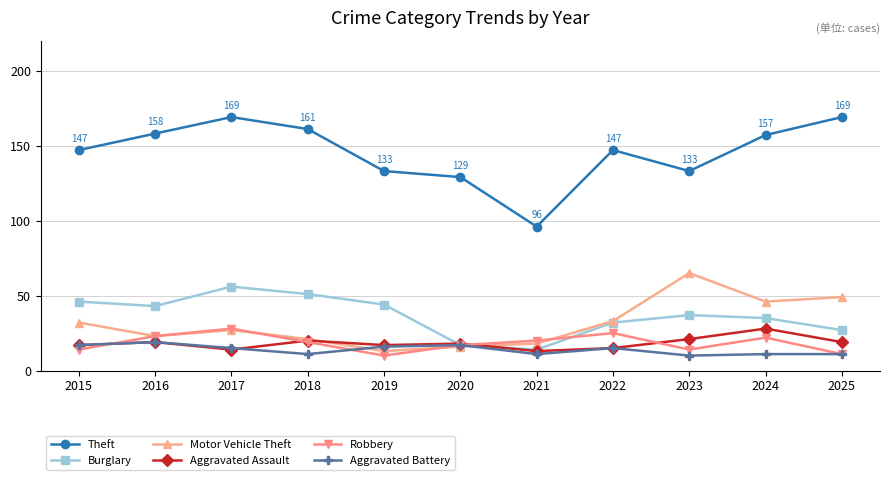

The value of Motor Vehicle Theft at 2017 is 27. True or false?

True